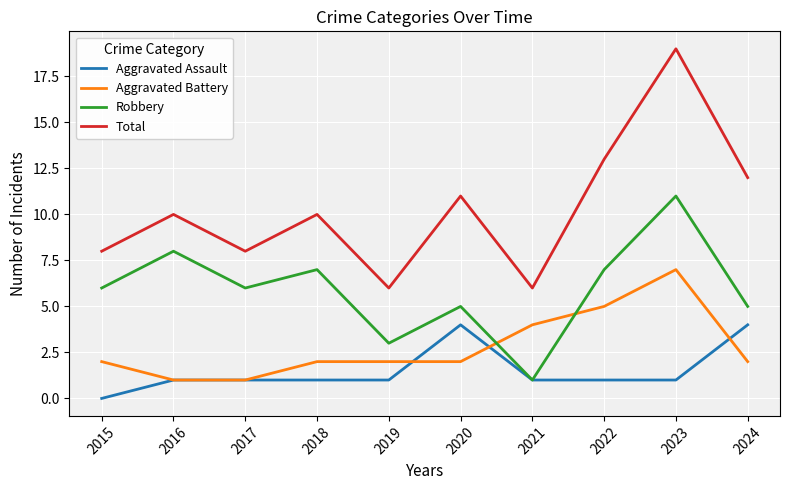

The Aggravated Assault series shows 1 at 2023. True or false?

True